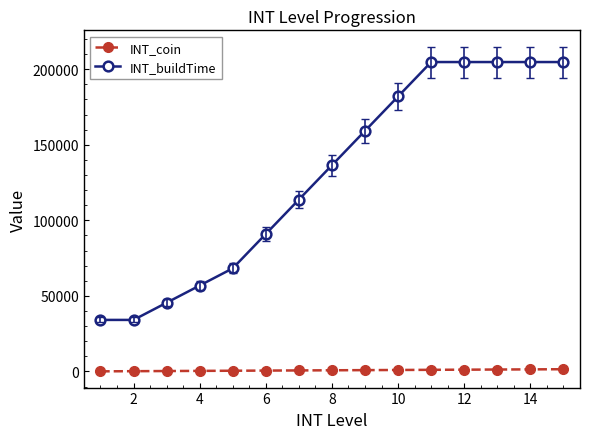

What is the difference between the second highest and minimum values in the INT_buildTime series?

170640